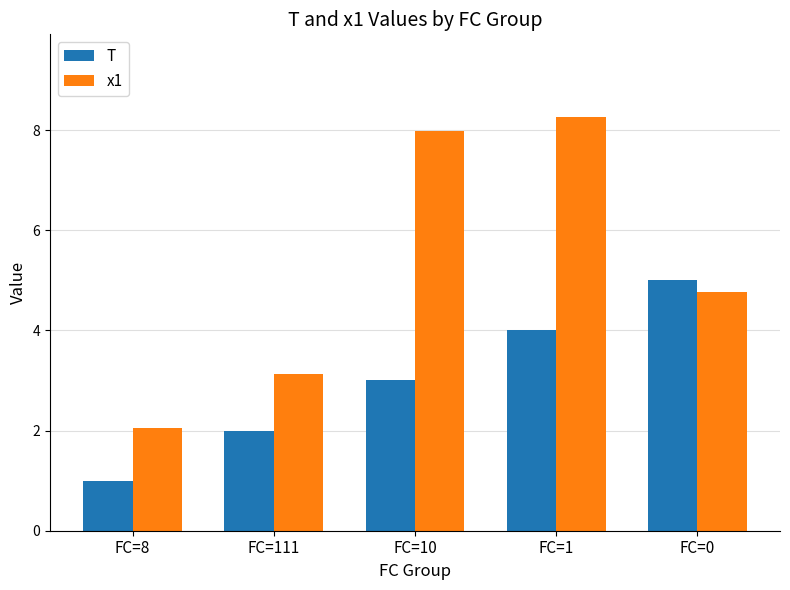

Is the value of x1 at FC=111 greater than the value of T at FC=8?

Yes